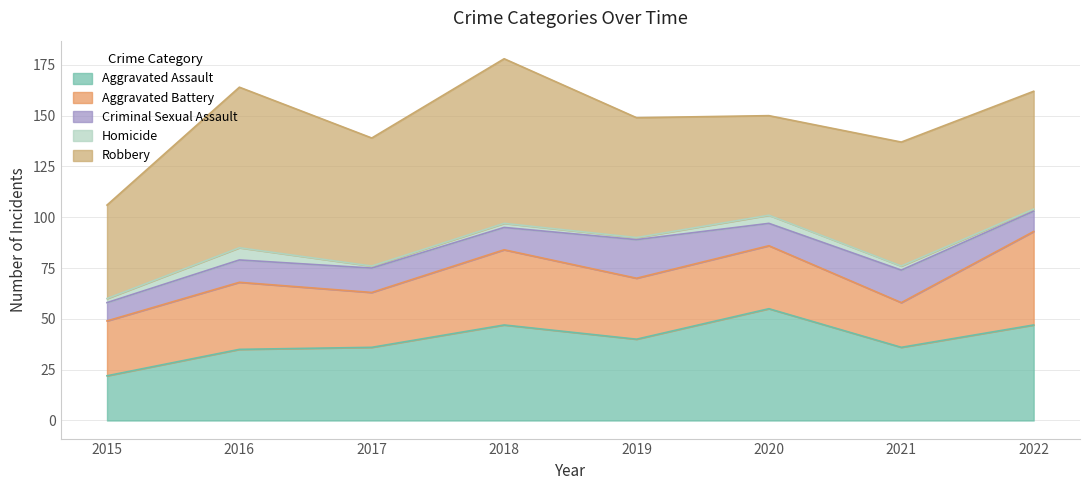

Reading left to right, list all the values displayed in this chart.

Aggravated Assault: 22	35	36	47	40	55	36	47
Aggravated Battery: 27	33	27	37	30	31	22	46
Criminal Sexual Assault: 9	11	12	11	19	11	16	10
Homicide: 2	6	1	2	1	4	2	1
Robbery: 46	79	63	81	59	49	61	58